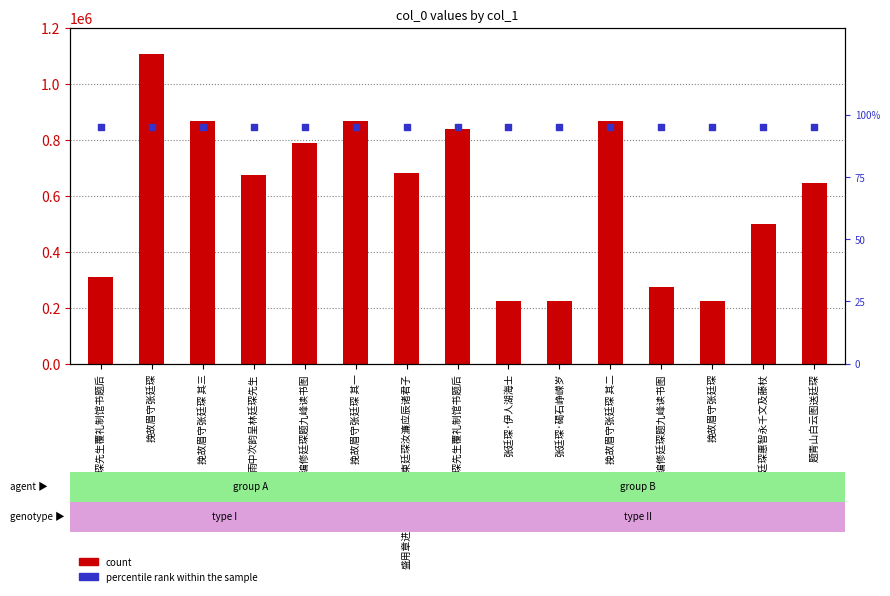

Which series reaches the minimum Y coordinate?

percentile rank within the sample